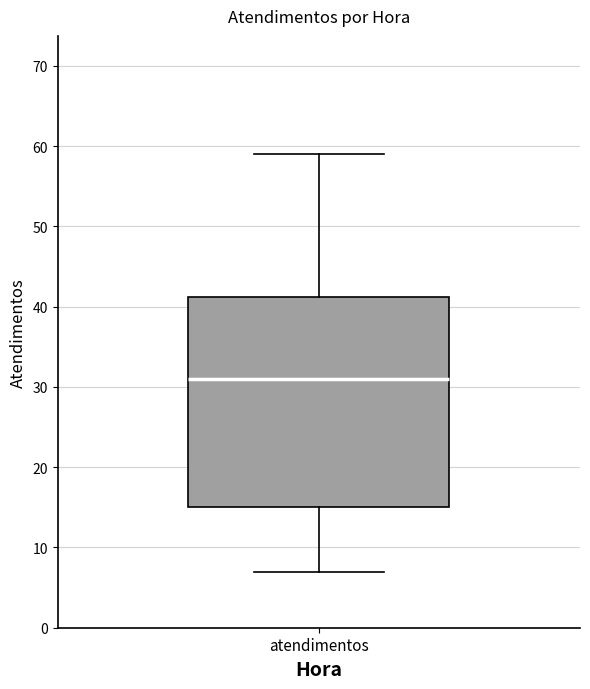

Read this box plot against the y-axis: the position of the median line, the range covered by the box, and the ends of both whiskers. The values are not printed on the chart, so give them approximately, as read against the axis.

median 31, box 15 to 41, whiskers 7 to 59